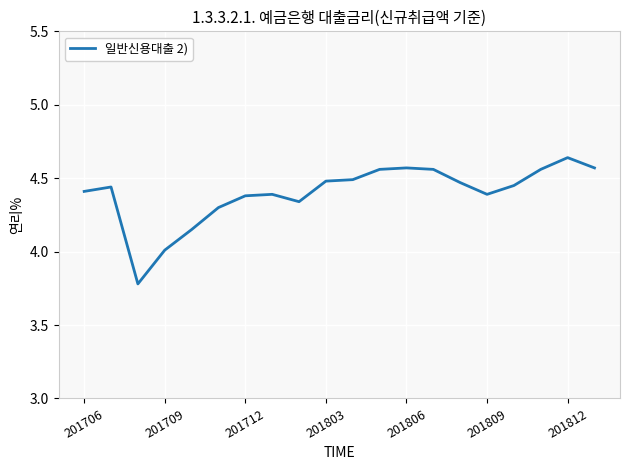

What is the minimum value shown in the chart?

3.8